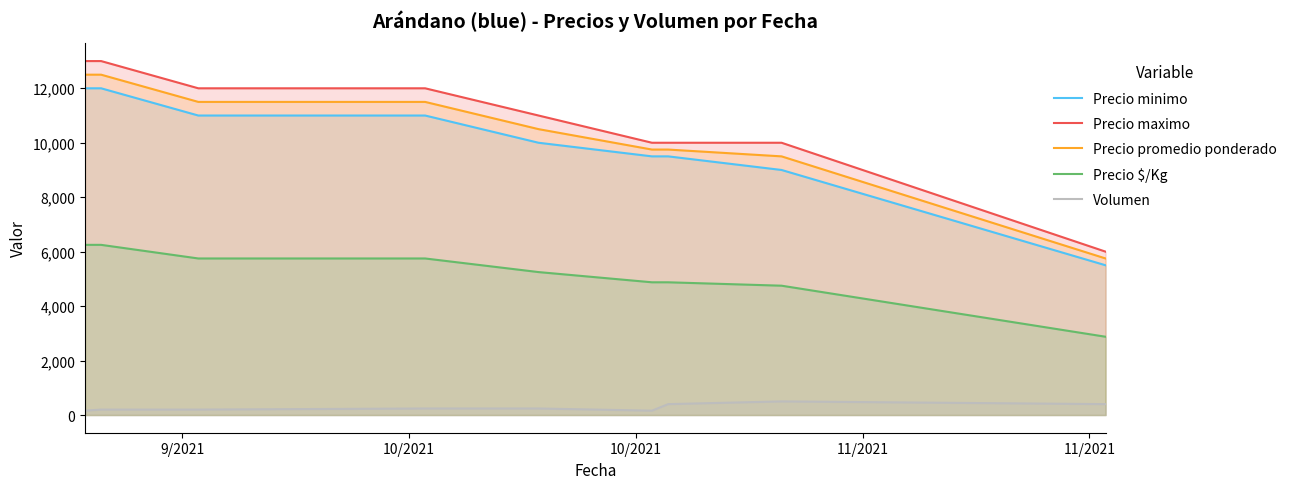

Which series has the widest spread of values?

Precio maximo